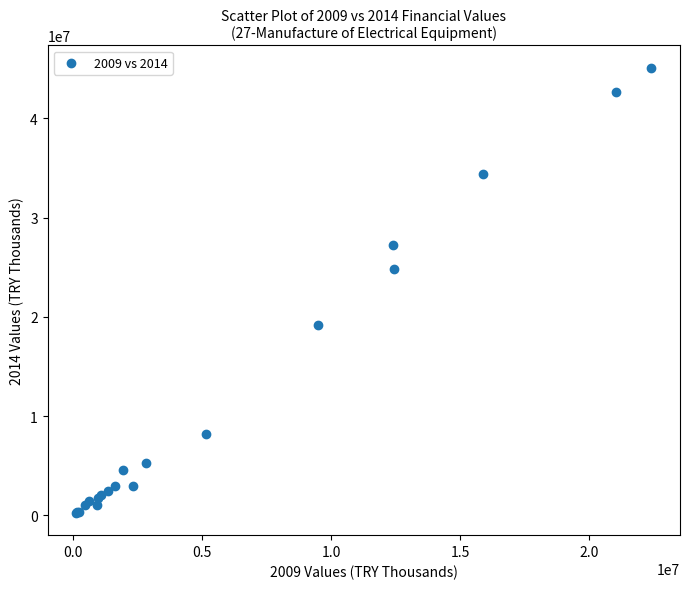

What Y value in the scatter plot is closest to 22675634?

24868708.2